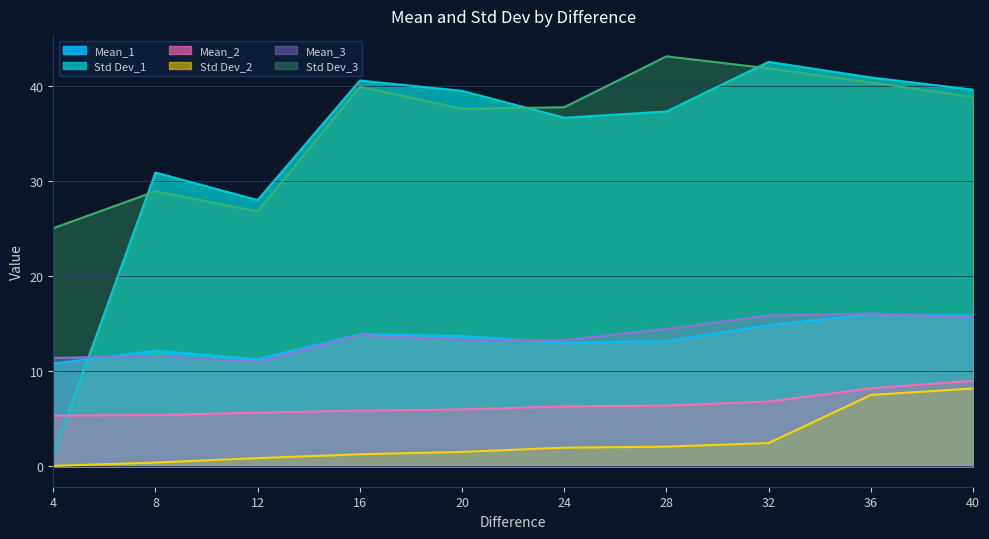

After their last crossing, which series has the higher values: Mean_3 or Mean_1?

Mean_1